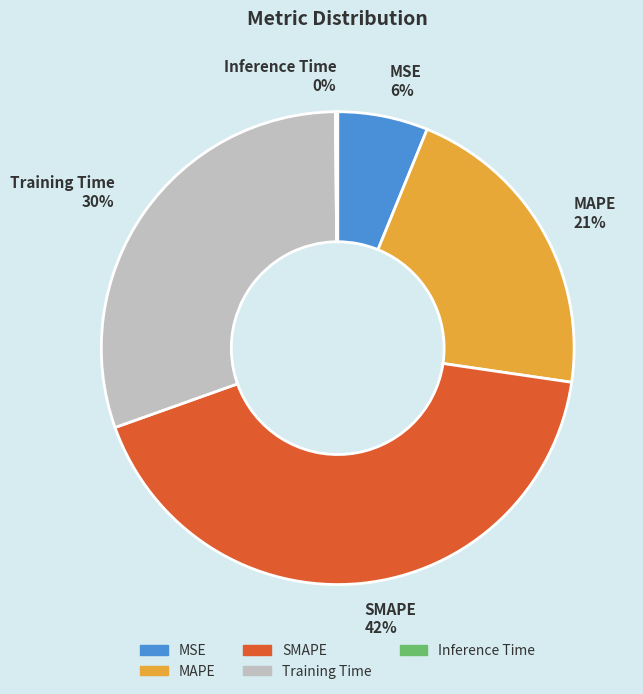

Combined, do MAPE and MSE account for over 50%?

No